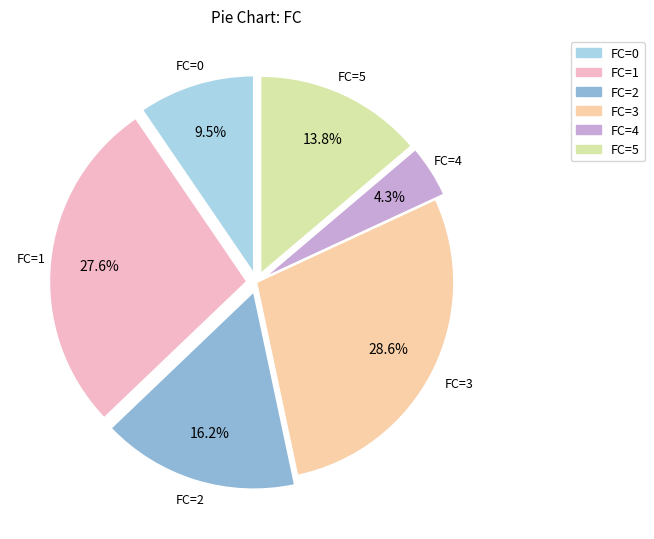

Does any single category account for the majority?

No